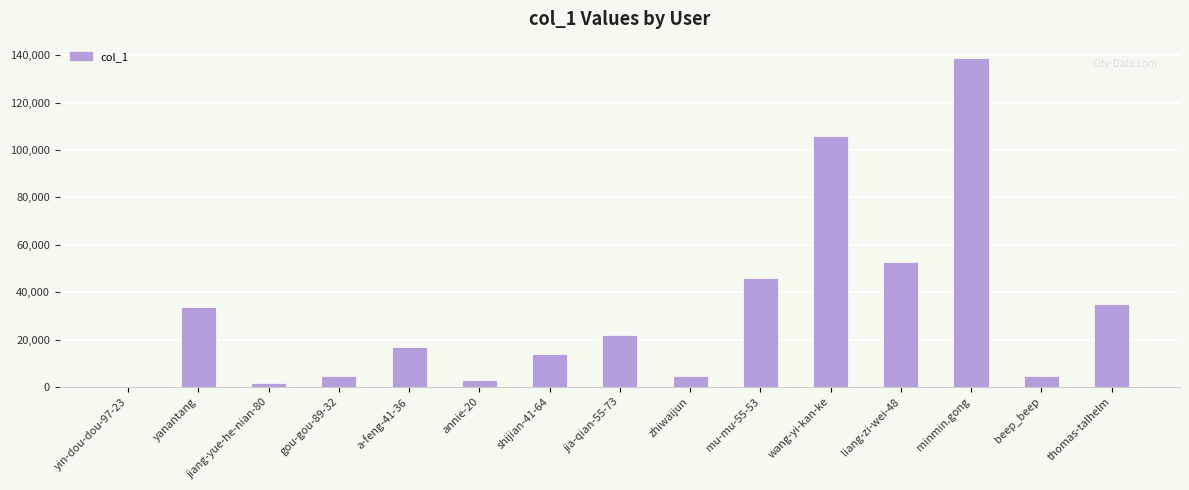

Are the bars grouped side by side (vs. stacked)?

No